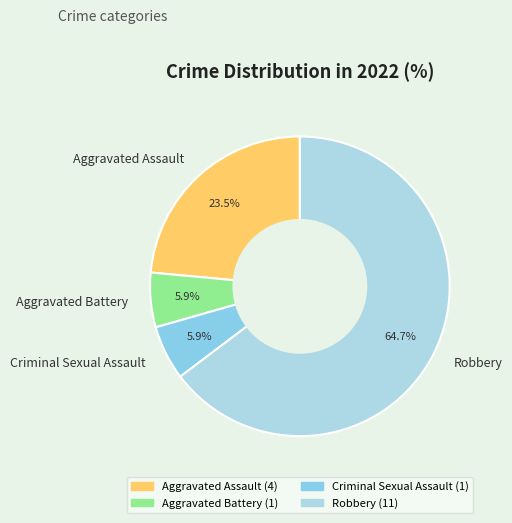

Do Robbery and Aggravated Assault together represent more than half of the pie?

Yes